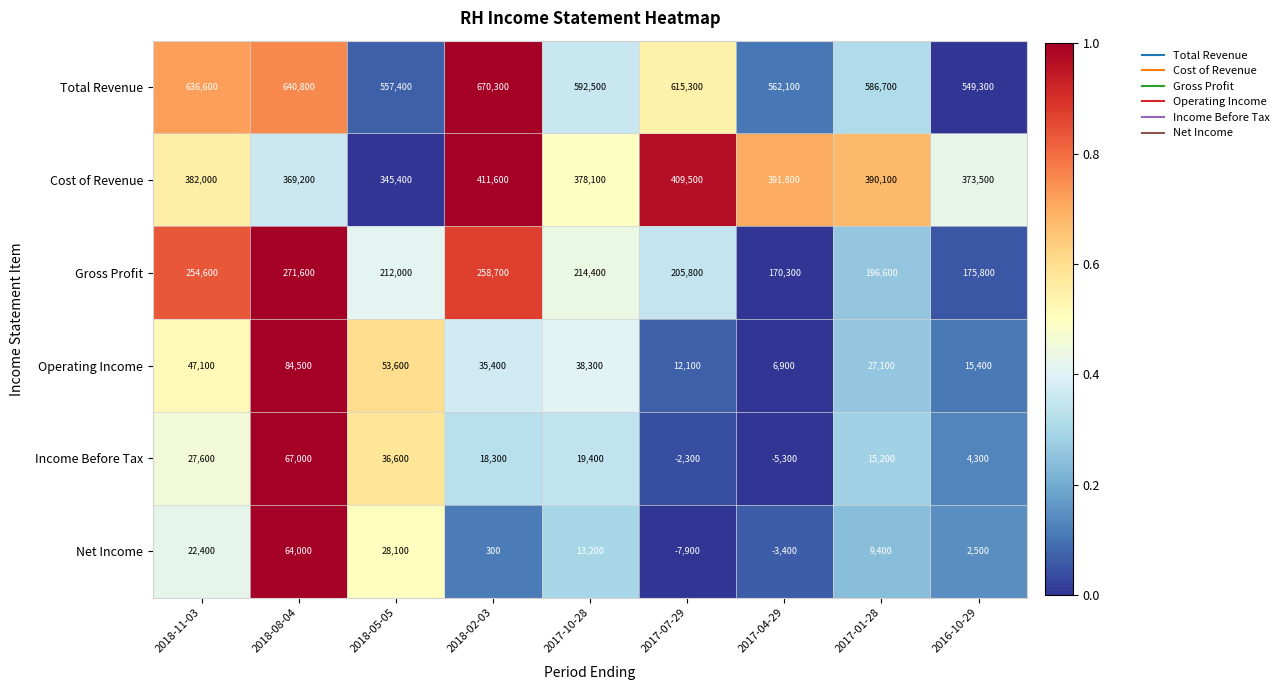

The Total Revenue series shows 562100 at 2017-04-29. True or false?

True